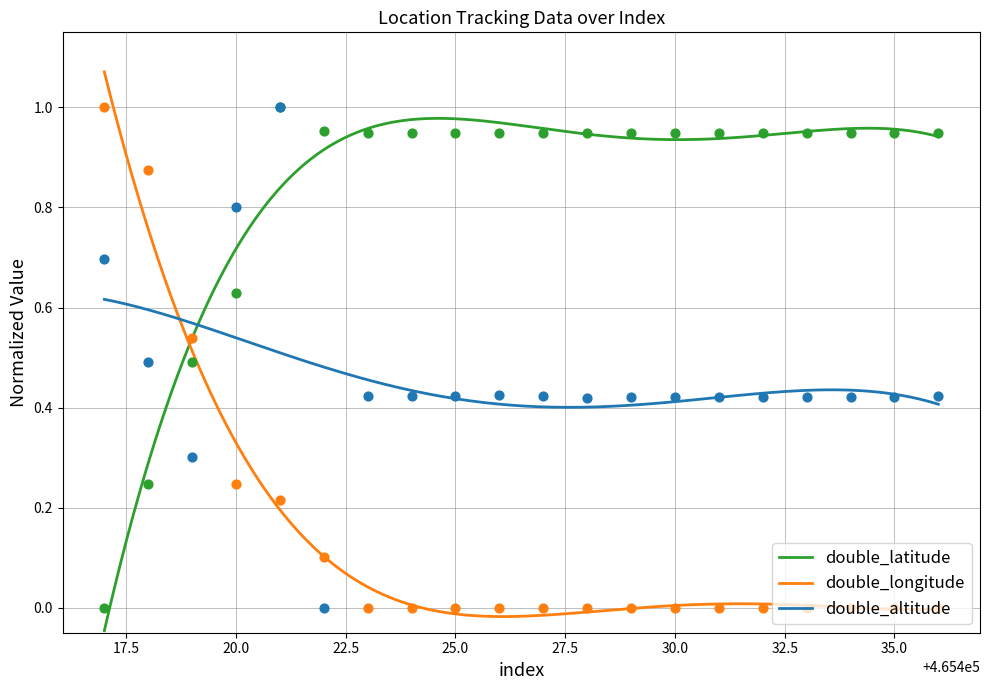

Is the value of double_latitude at 465423 greater than the value of double_longitude at 465432?

Yes